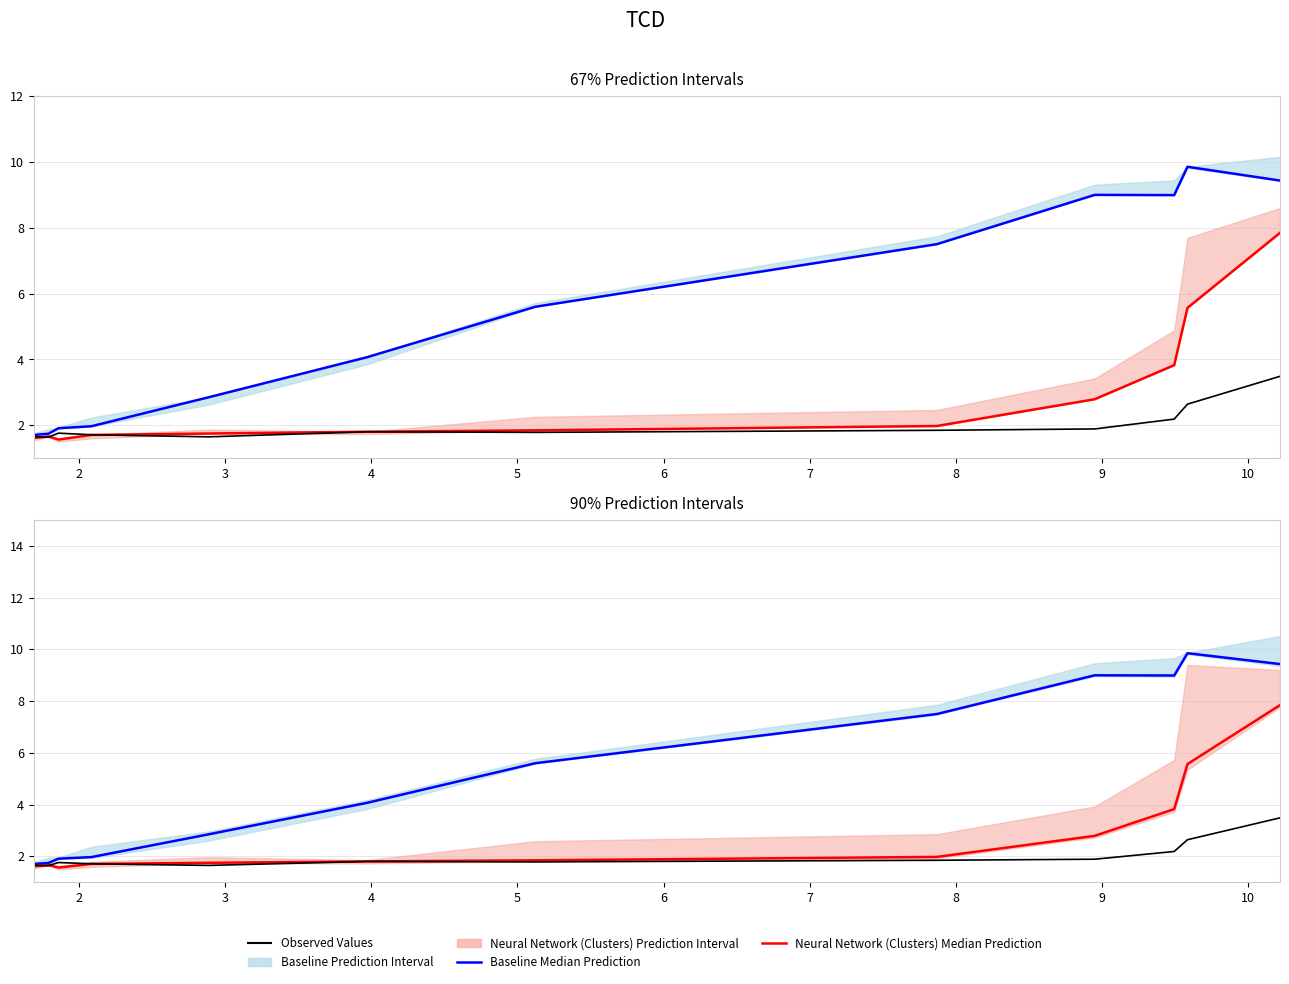

Is the value of Observed Values at 3 greater than the value of Baseline Median Prediction at 7?

No